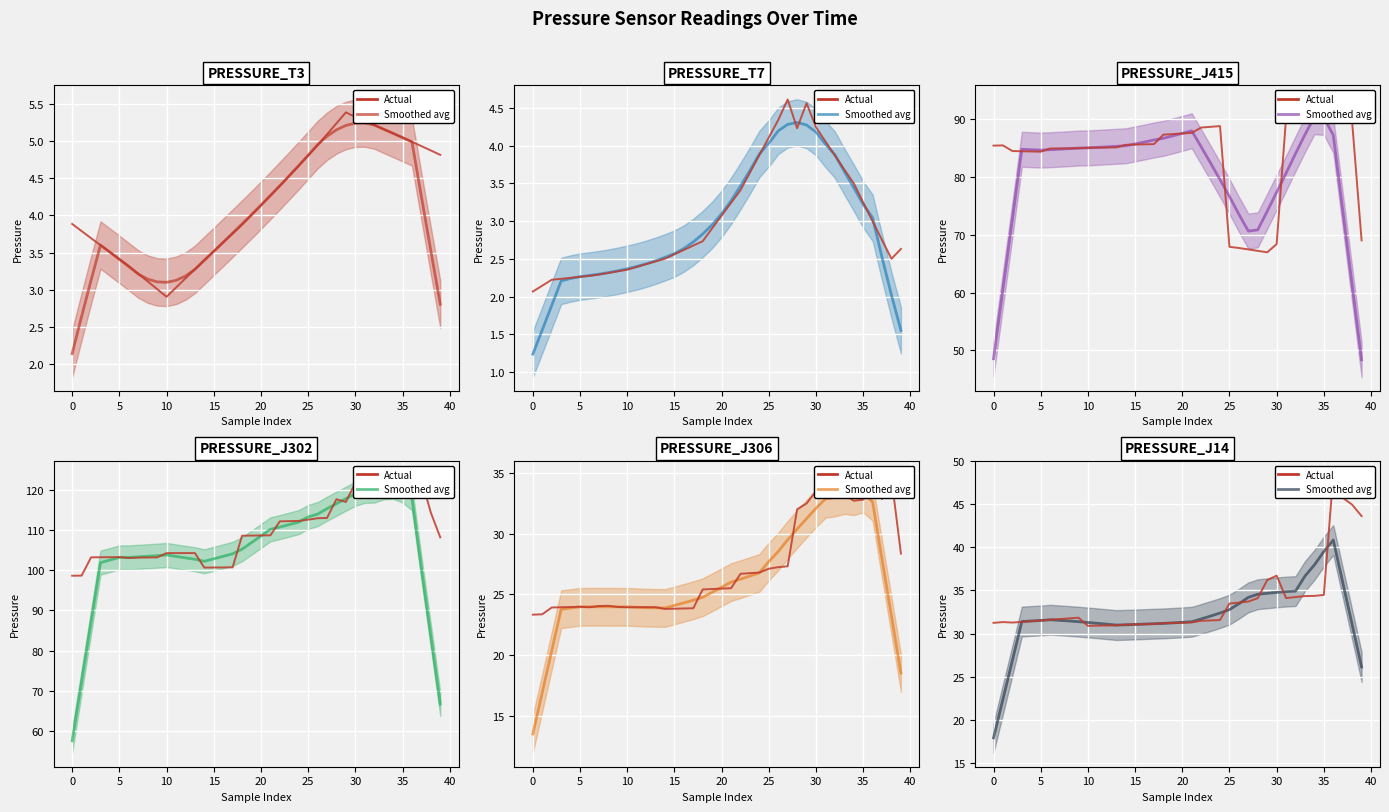

Which series has the largest range (max minus min)?

PRESSURE_J302